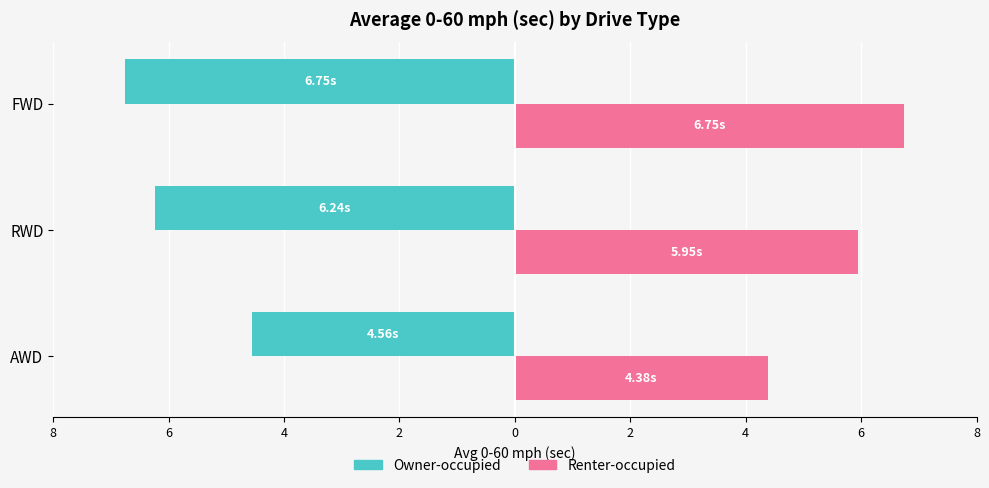

What are all the series names shown in the legend?

Owner-occupied, Renter-occupied